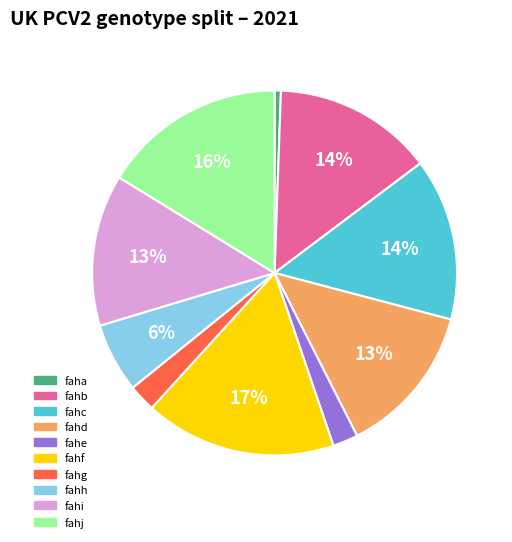

Which category has the biggest portion of the pie?

fahf